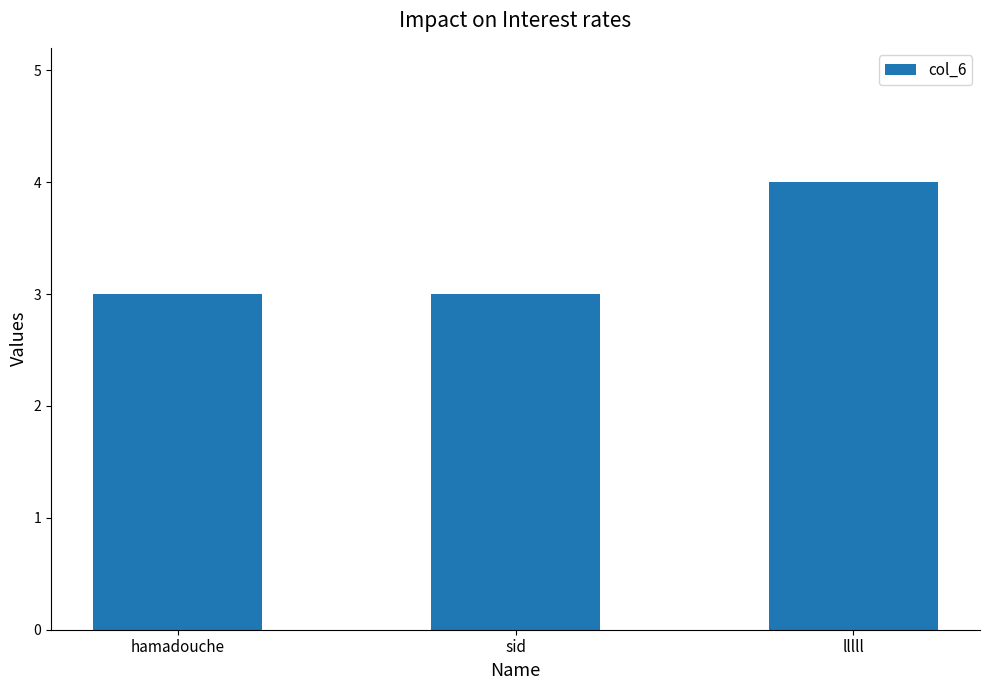

What is the sum of all values?

10